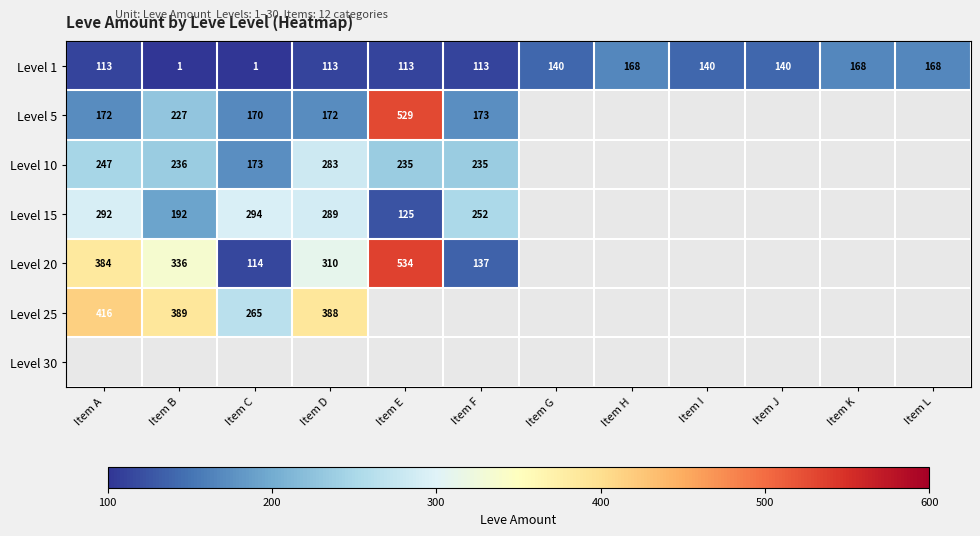

How many categories are shown in the chart?

12